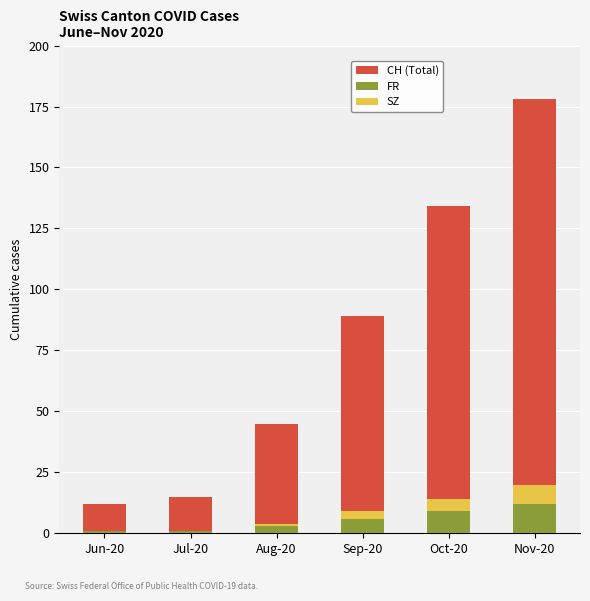

Reading left to right, list all the values displayed in this chart.

CH (Total): Jun-20=12	Jul-20=15	Aug-20=45	Sep-20=89	Oct-20=134	Nov-20=178
FR: Jun-20=1	Jul-20=1	Aug-20=3	Sep-20=6	Oct-20=9	Nov-20=12
SZ: Jun-20=0	Jul-20=0	Aug-20=1	Sep-20=3	Oct-20=5	Nov-20=8